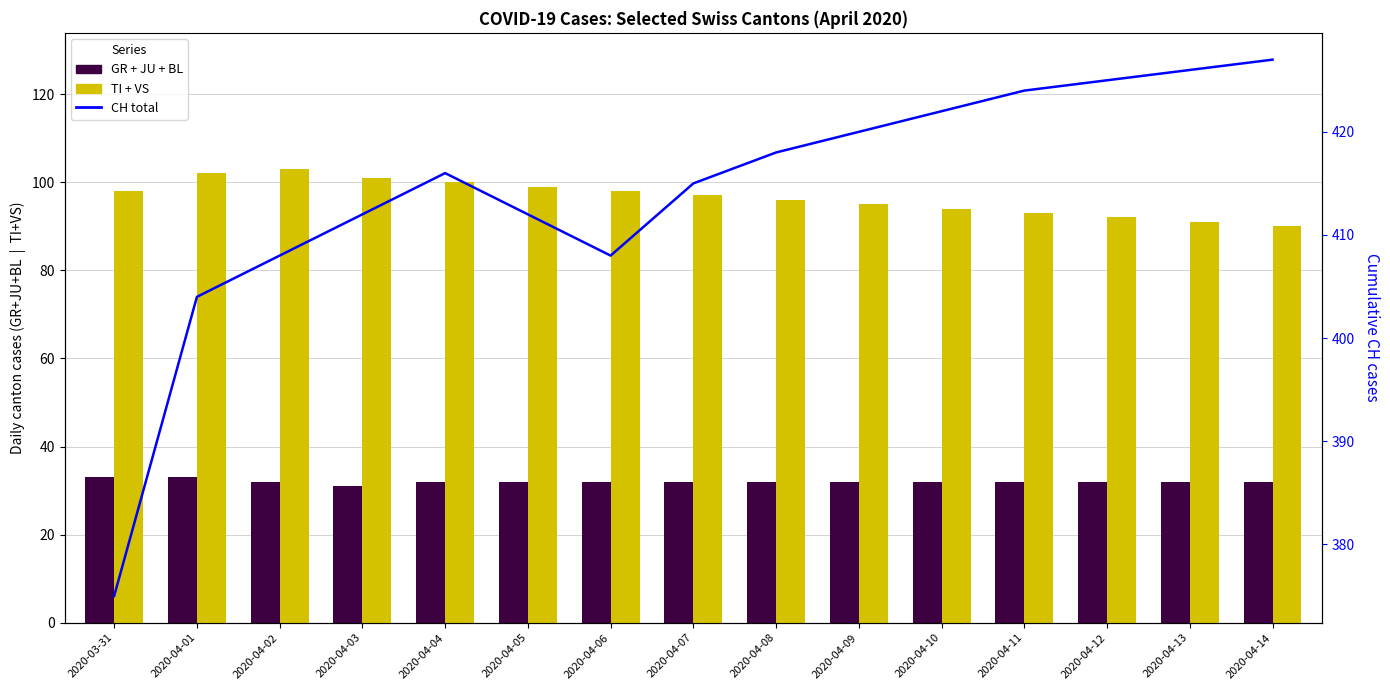

At how many categories does at least one series exceed 33?

15